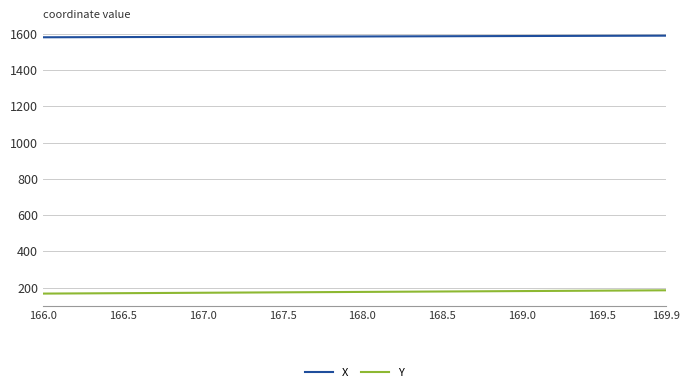

List the series in order of their peak value, highest first.

X, Y